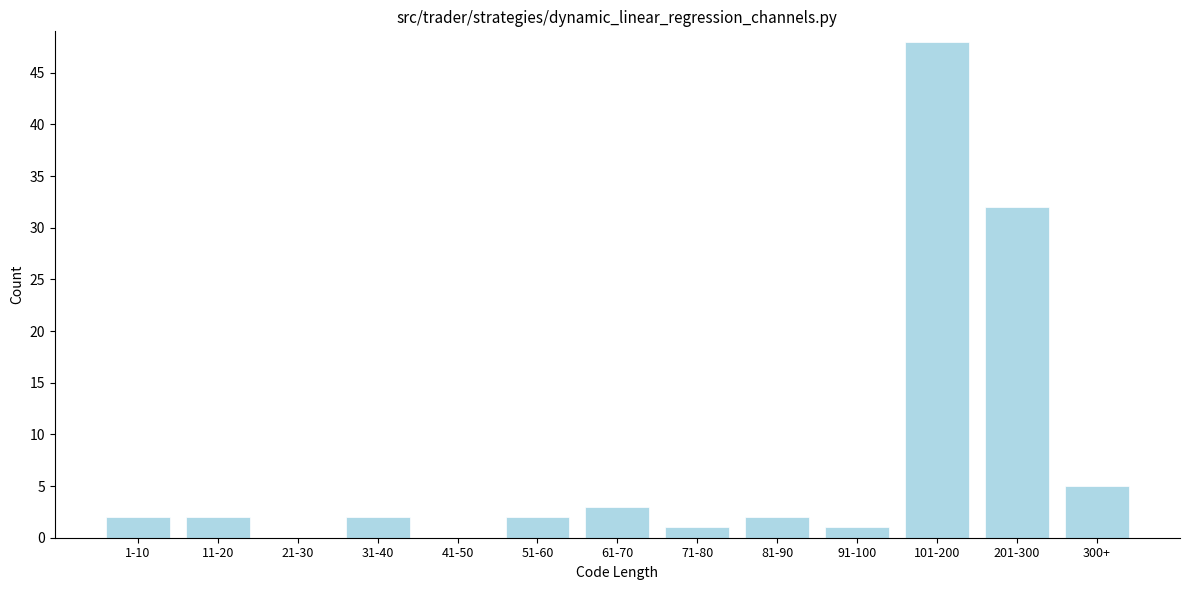

Reading left to right, extract all data points from this chart.

1-10=2	11-20=2	21-30=0	31-40=2	41-50=0	51-60=2	61-70=3	71-80=1	81-90=2	91-100=1	101-200=48	201-300=32	300+=5